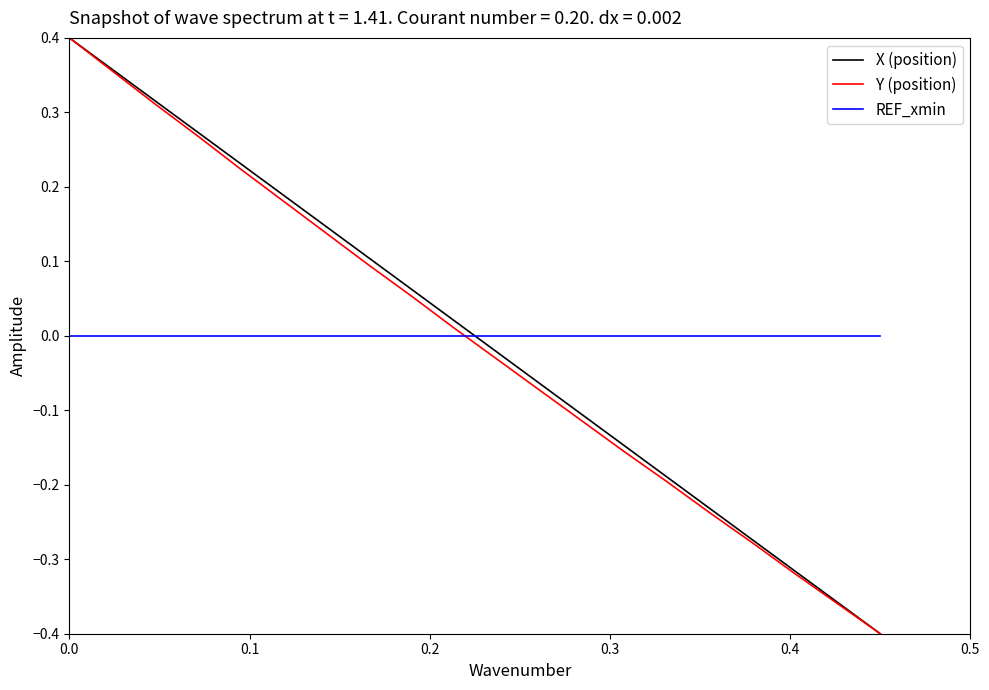

Is this an area chart (filled region under the line)?

No